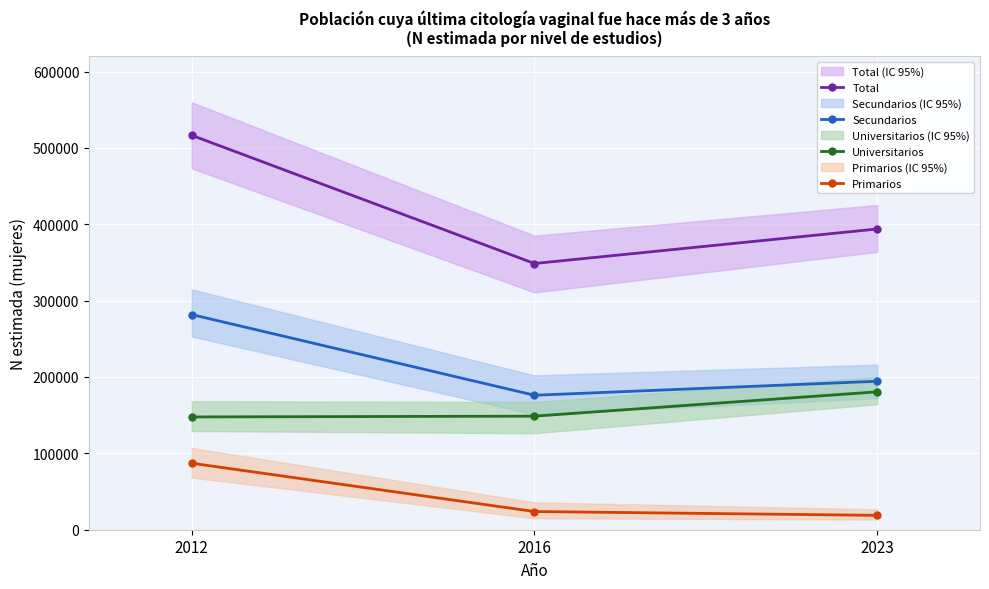

What is the difference between the Universitarios values at 2016 and 2023?

31849